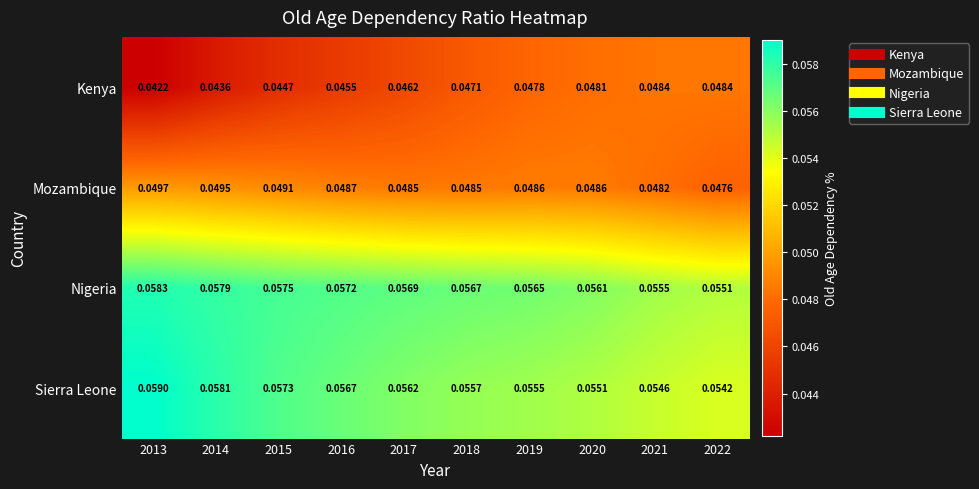

At 2015, list the series in order from smallest to largest.

Kenya, Mozambique, Sierra Leone, Nigeria